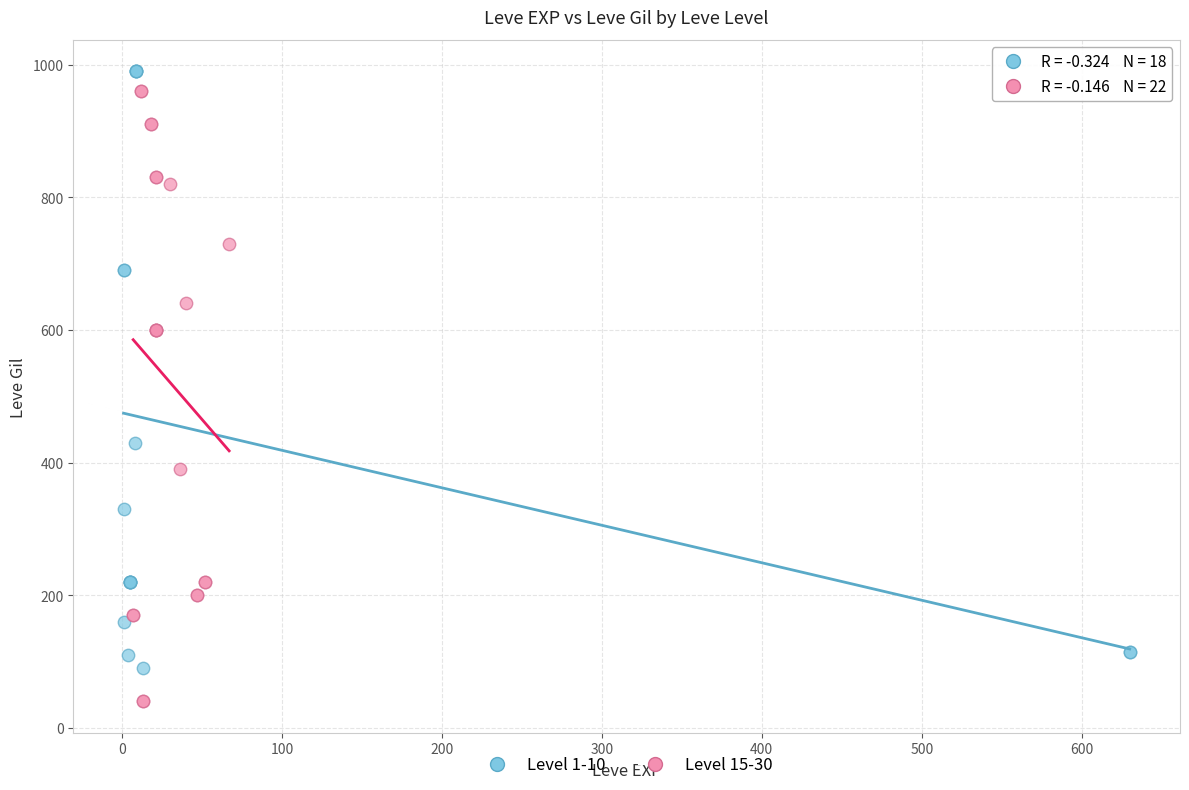

Which series reaches the maximum Y coordinate?

Level 1-10